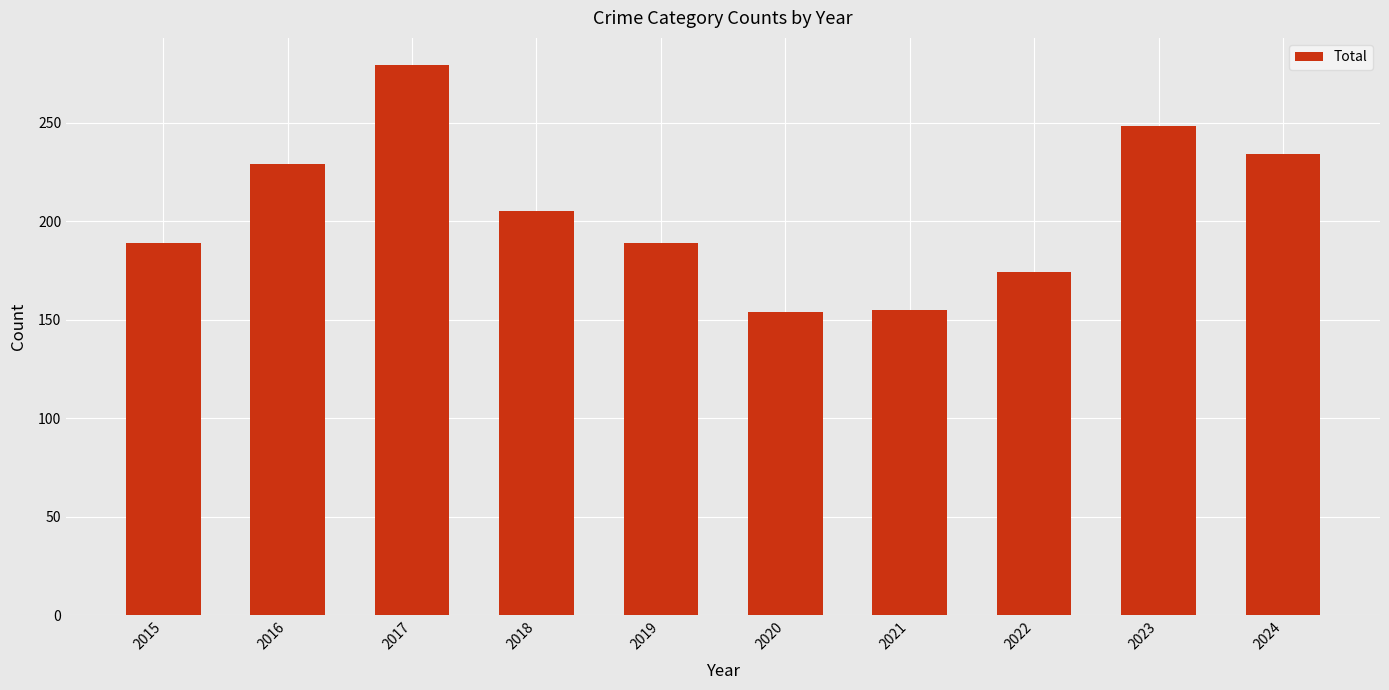

What is the value of the 4th bar from the left?

205